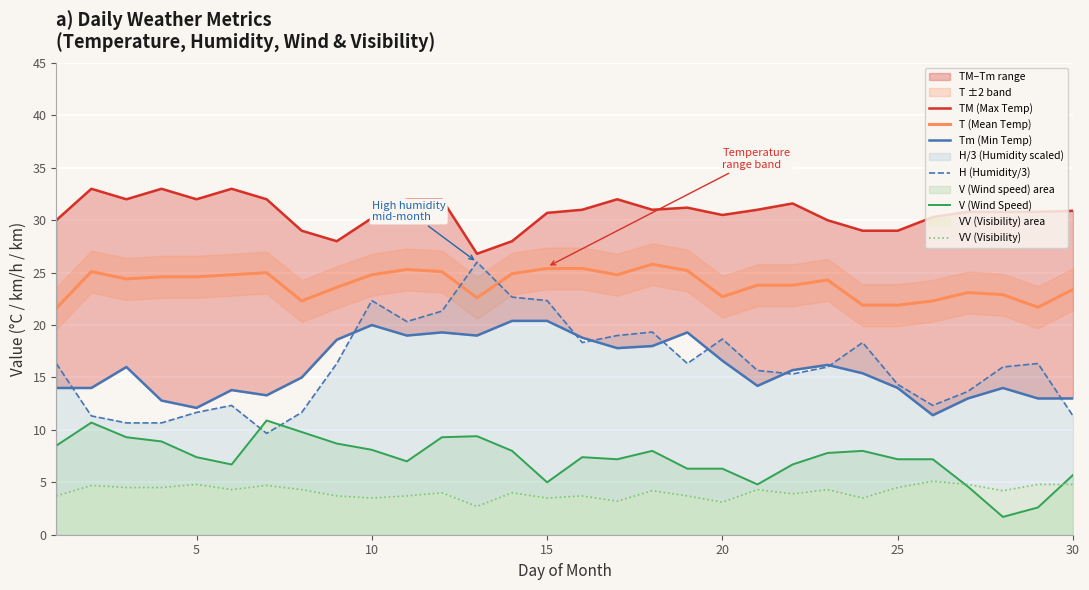

Count the number of data series in this chart.

6